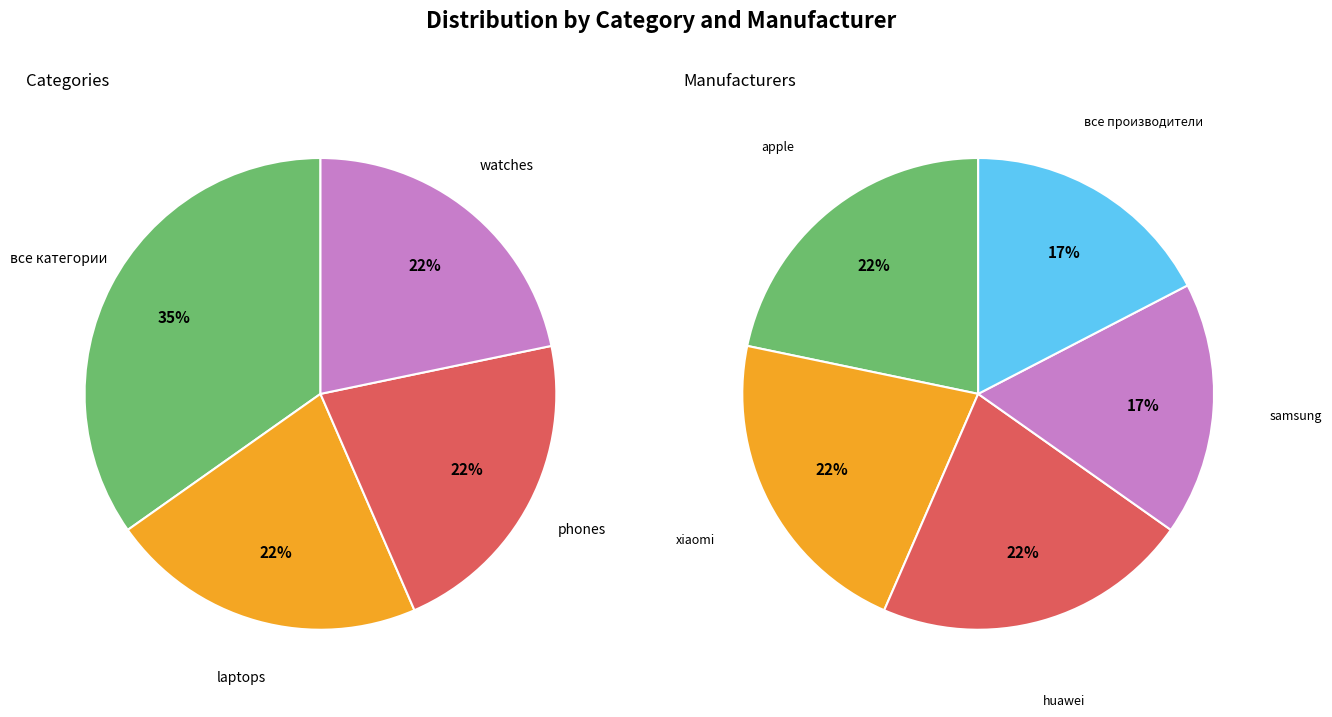

Which has a higher value, laptops or watches?

laptops